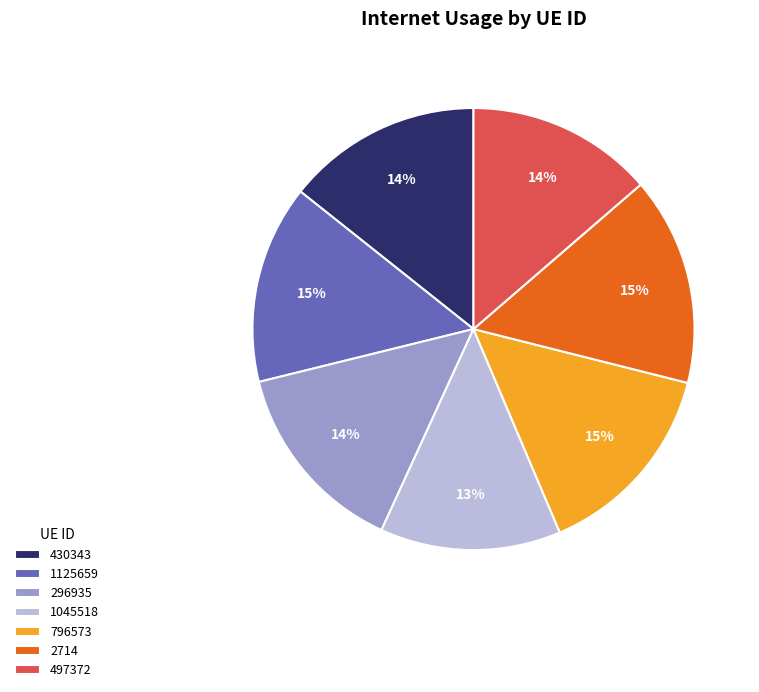

To the nearest percent, what is the difference between the largest and smallest slice percentages?

2%